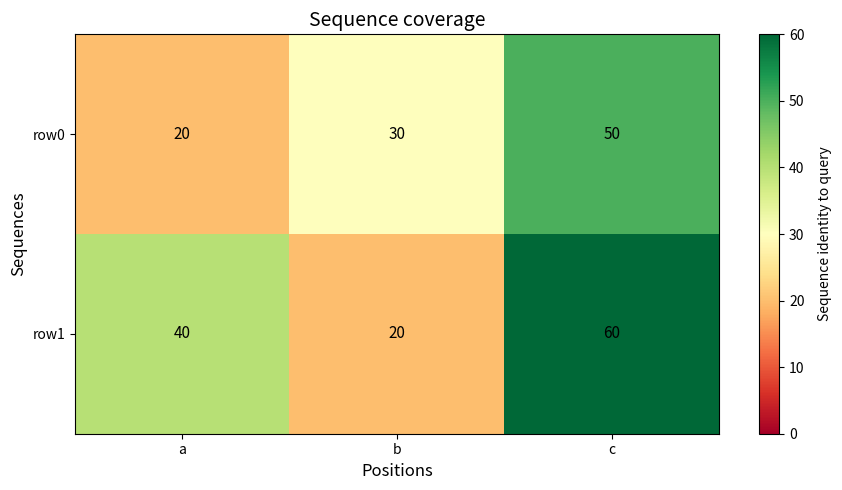

What is the difference between the maximum and minimum values in the row1 series?

40